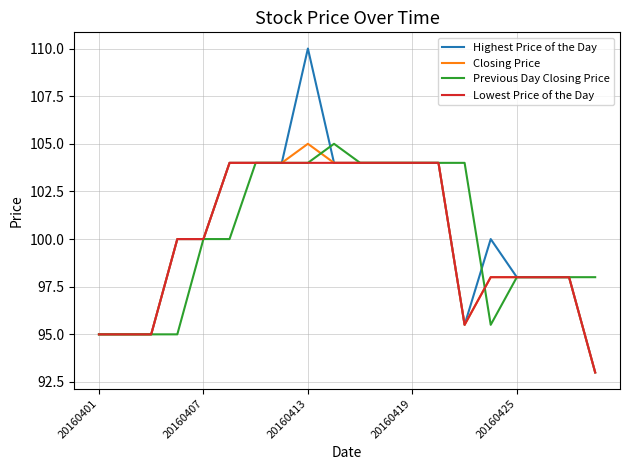

What is the maximum value for Previous Day Closing Price?

105.0